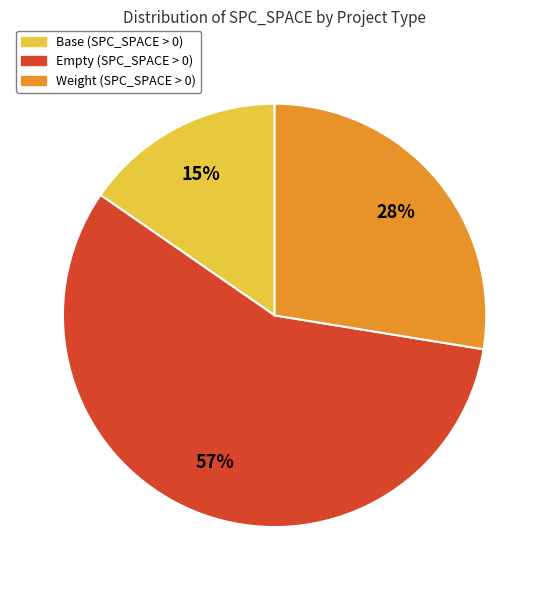

Which slice is the largest?

Empty (SPC_SPACE > 0)